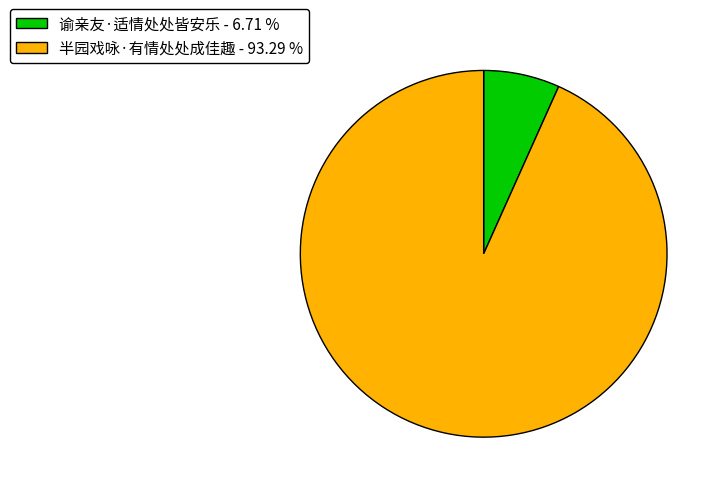

What is the majority slice?

半园戏咏·有情处处成佳趣